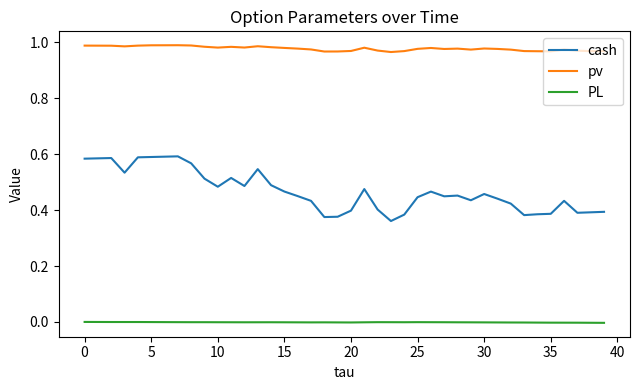

List the series in order of their overall mean, highest first.

pv, cash, PL